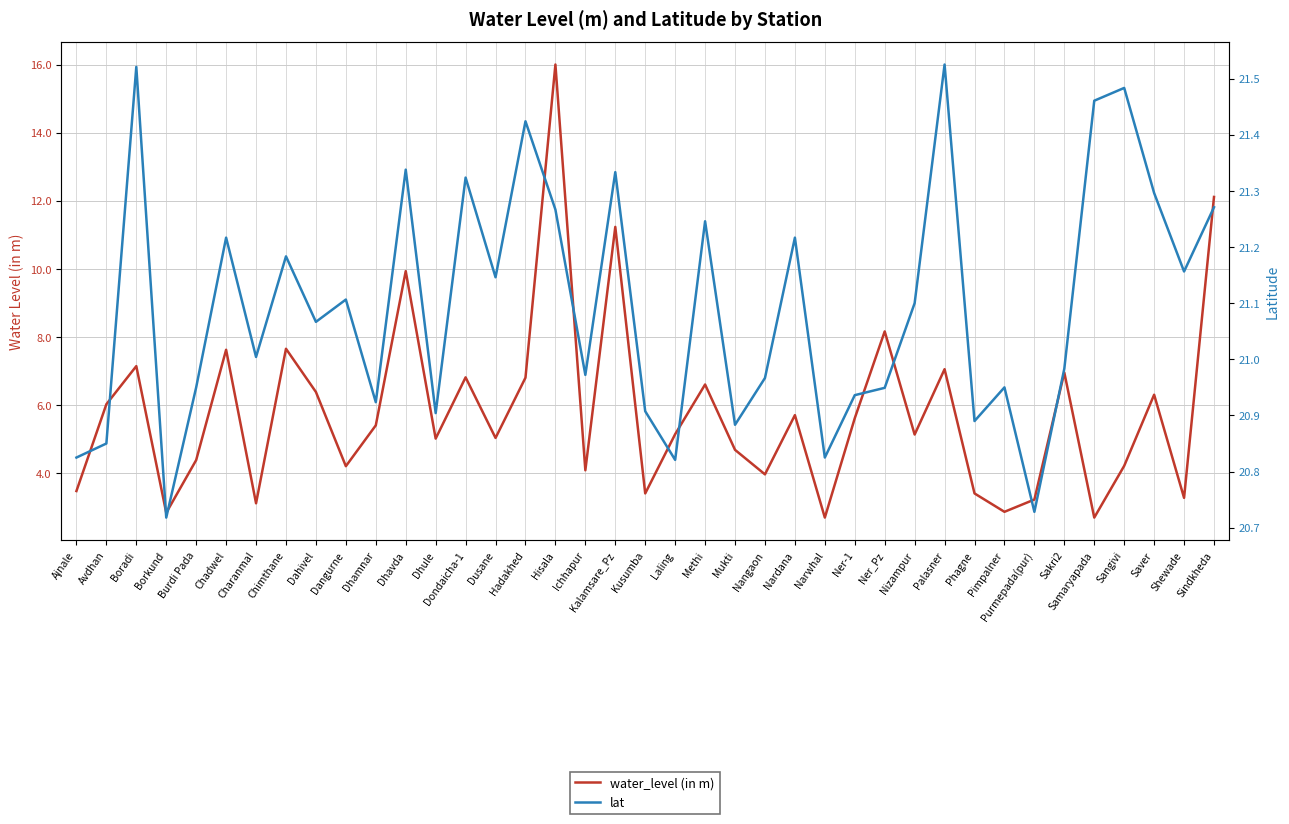

What is the sum of the water_level (in m) values at Avdhan and Hisala?

22.0